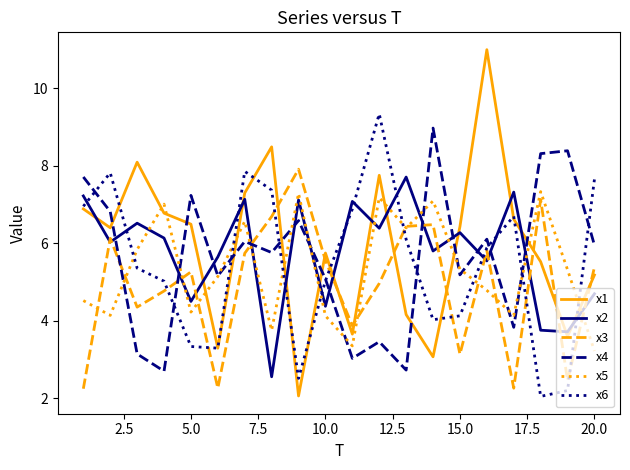

Which series ends up on top after the final intersection of x5 and x1?

x1